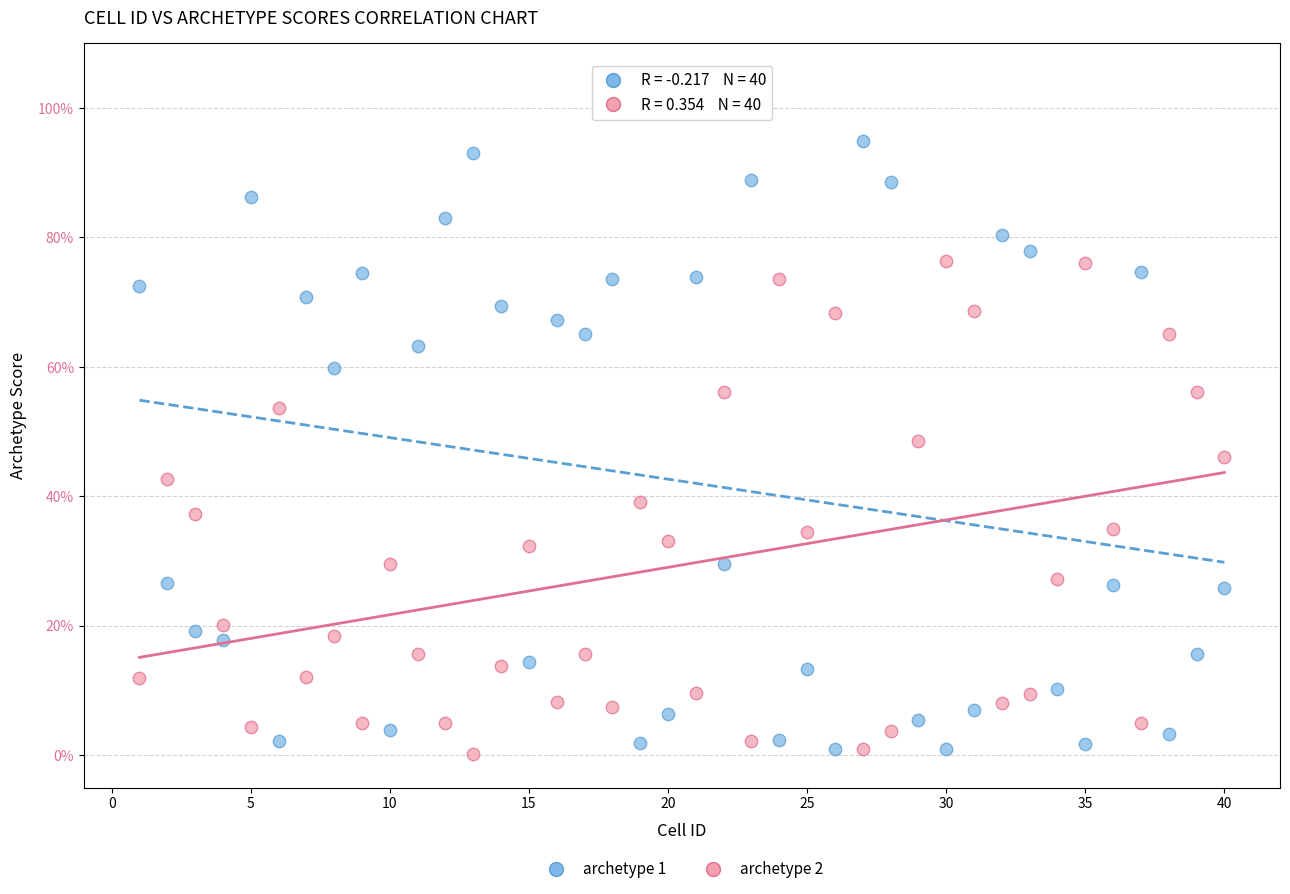

Which series has the widest spread of Y values?

archetype 1